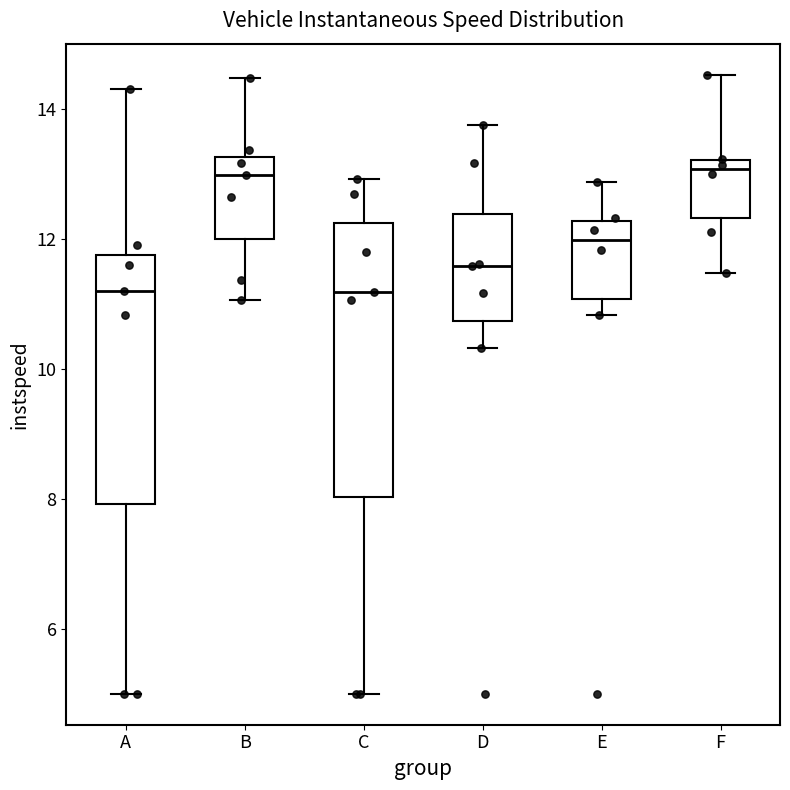

Reading left to right, transcribe this box plot: for each box, give where its median line is, the range the box spans, and where its two whiskers end, as read against the y-axis. The values are not printed on the chart, so give them approximately, as read against the axis.

A: median 11.2, box 8.0 to 11.8, whiskers 5.0 to 14.4
B: median 13.0, box 12.0 to 13.2, whiskers 11.0 to 14.4
C: median 11.2, box 8.0 to 12.2, whiskers 5.0 to 13.0
D: median 11.6, box 10.8 to 12.4, whiskers 10.4 to 13.8
E: median 12.0, box 11.0 to 12.2, whiskers 10.8 to 12.8
F: median 13.0, box 12.4 to 13.2, whiskers 11.4 to 14.6